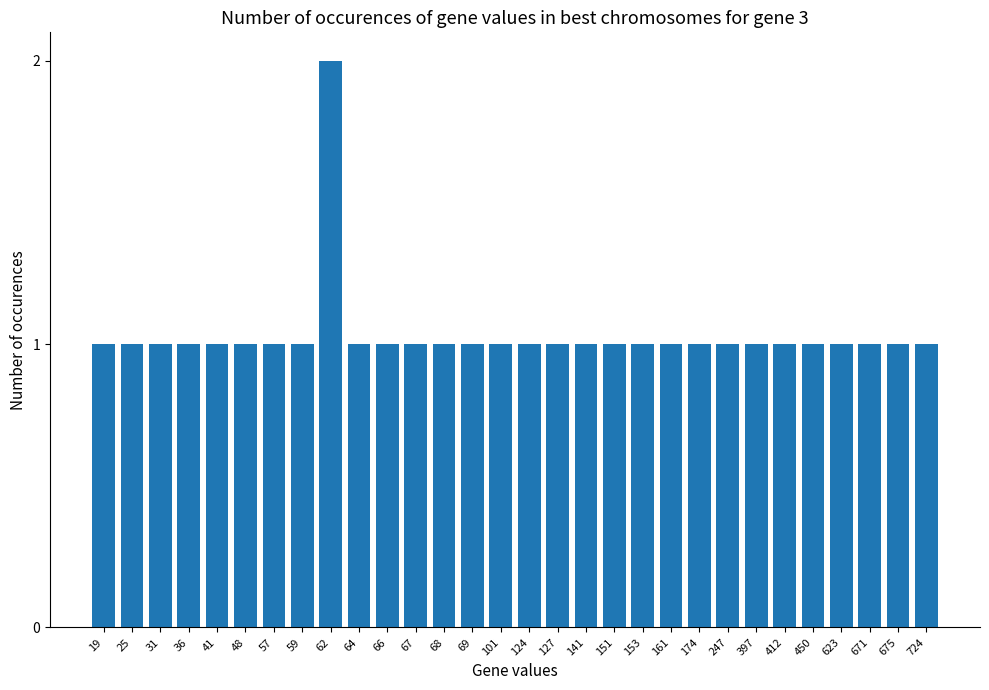

What is the average value?

1